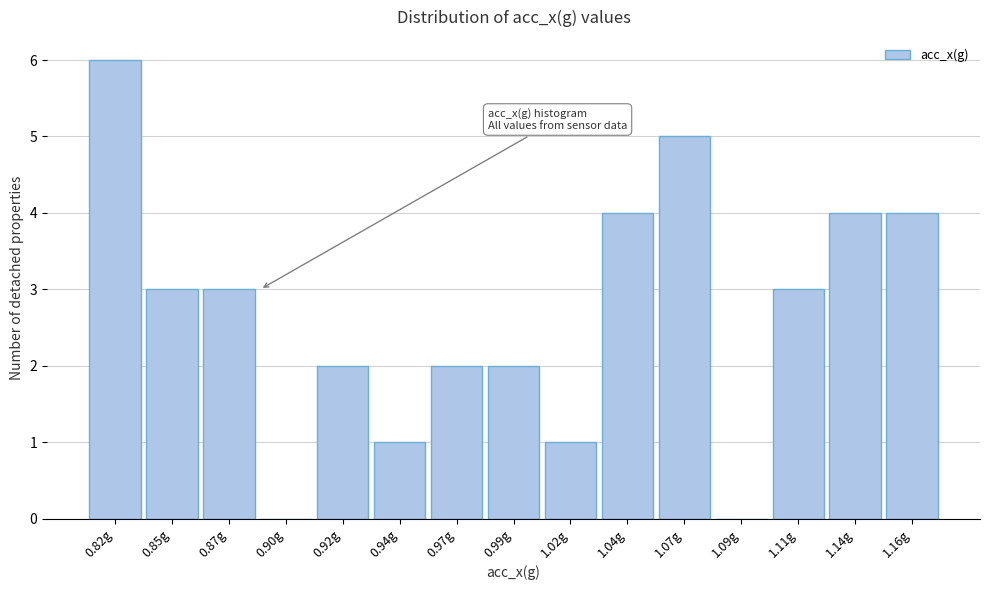

Reading right to left, extract all data points from this chart.

1.16g=4	1.14g=4	1.11g=3	1.09g=0	1.07g=5	1.04g=4	1.02g=1	0.99g=2	0.97g=2	0.94g=1	0.92g=2	0.90g=0	0.87g=3	0.85g=3	0.82g=6